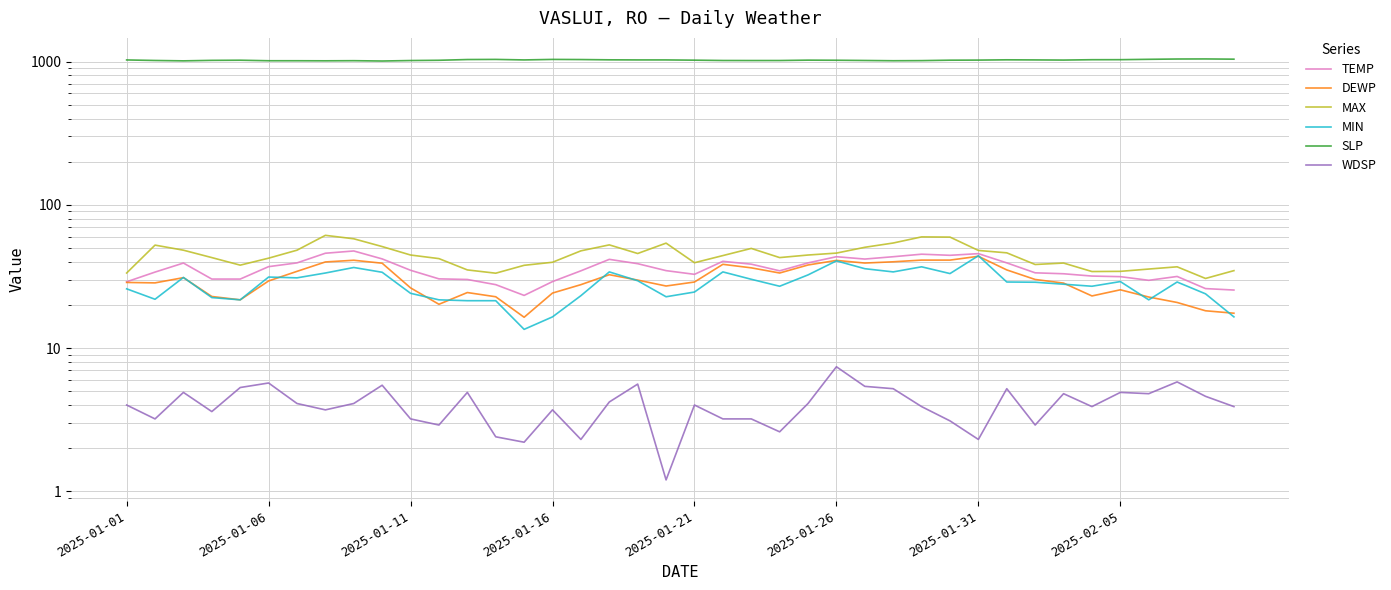

Does the chart display data point markers on the line(s)?

No